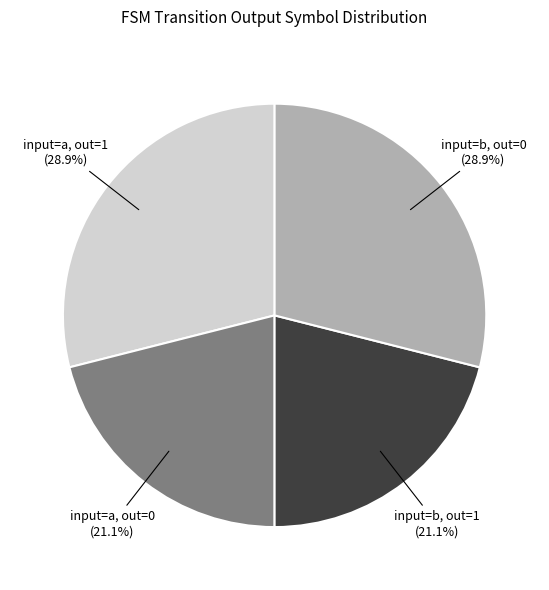

Is there a majority slice in this chart?

No